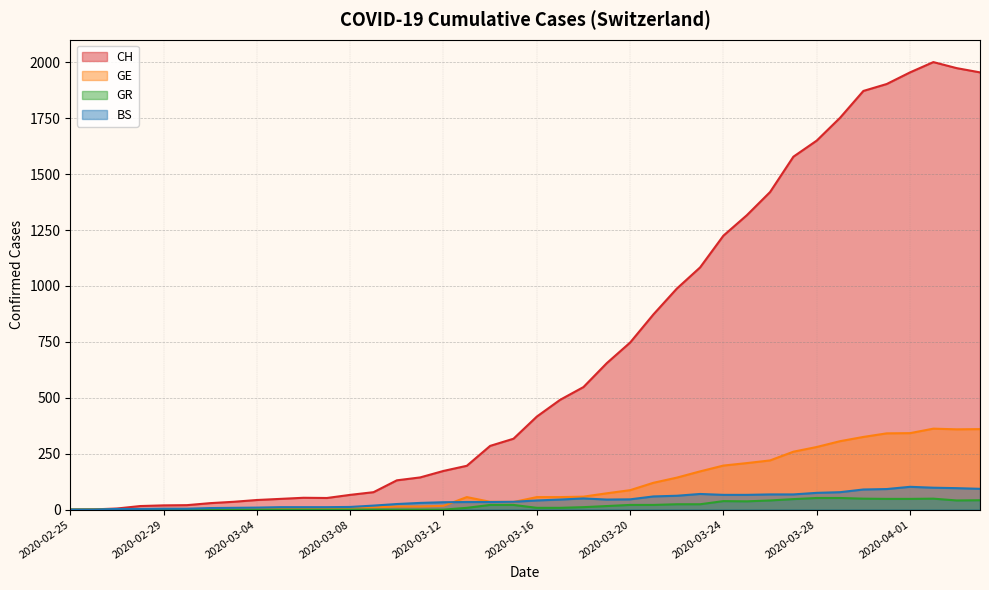

Which category has the highest value across all series?

2020-04-02